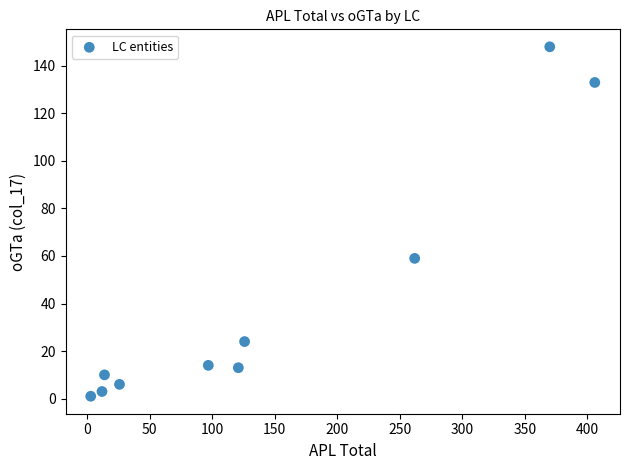

What Y value in the scatter plot is closest to 74?

59